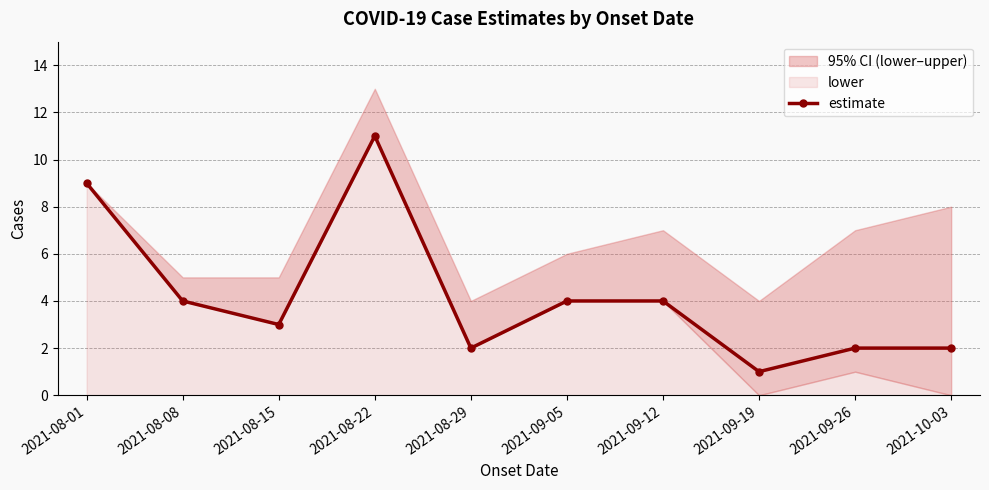

List the labels in order of value, smallest first.

2021-09-19, 2021-08-29, 2021-09-26, 2021-10-03, 2021-08-15, 2021-08-08, 2021-09-05, 2021-09-12, 2021-08-01, 2021-08-22